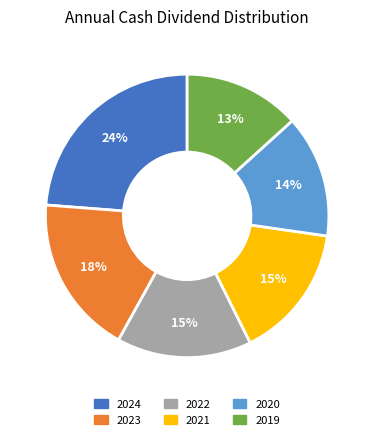

Count the number of slices in the pie.

6